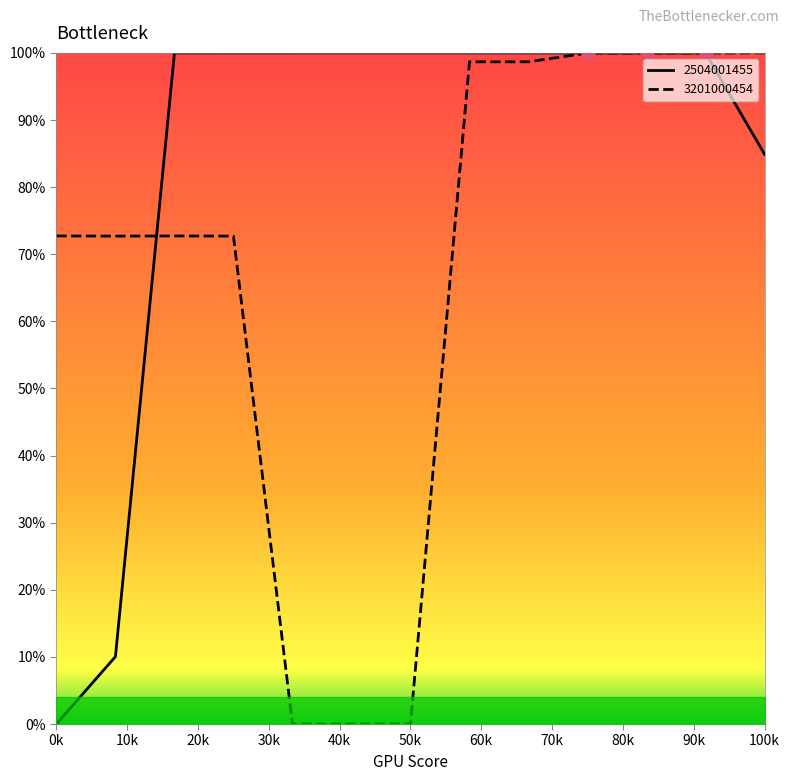

Which series has the widest spread of Y values?

2504001455